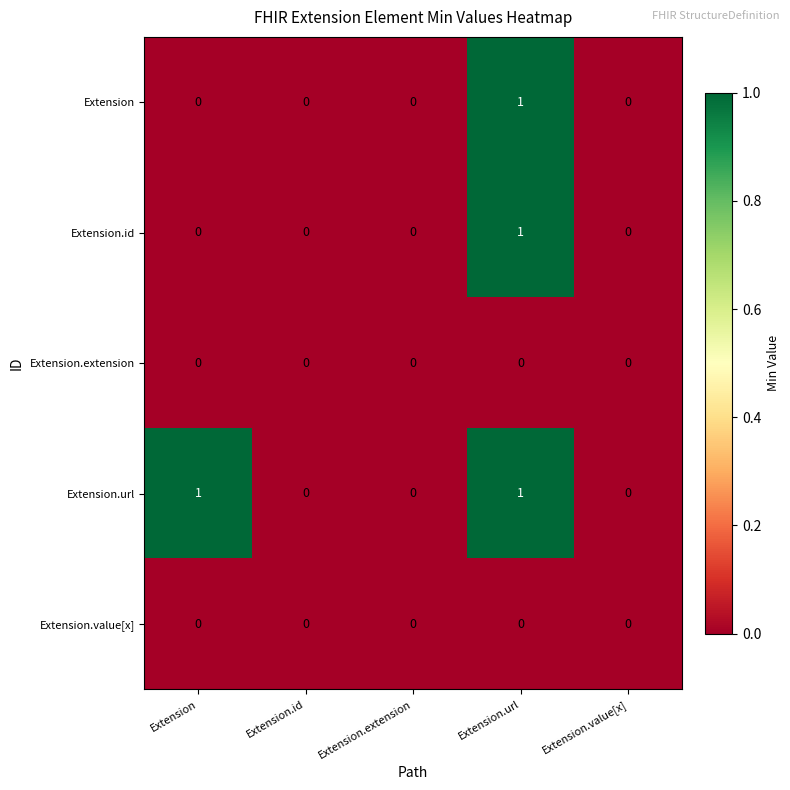

The value of Extension.extension at Extension is 0. True or false?

True